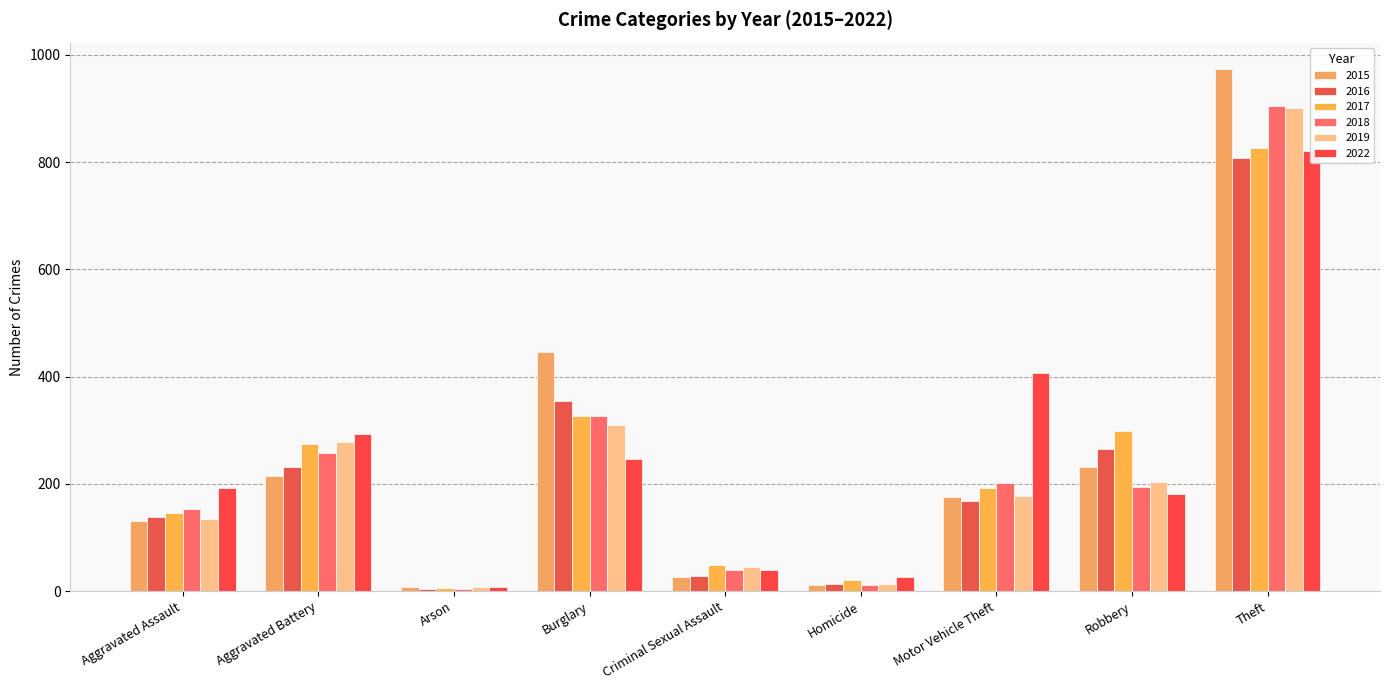

At Burglary, list the series in order from largest to smallest.

2015, 2016, 2017, 2018, 2019, 2022